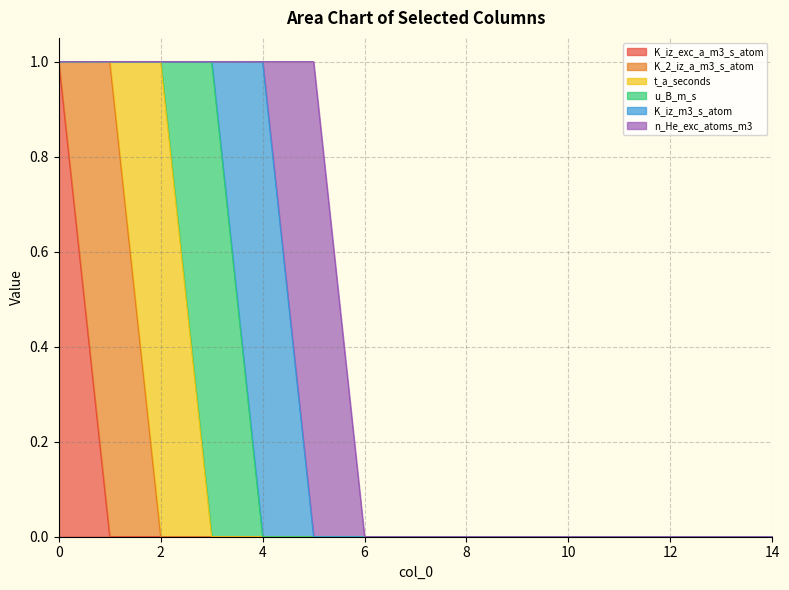

Between 7 and 13, which series saw the biggest shift?

K_iz_exc_a_m3_s_atom